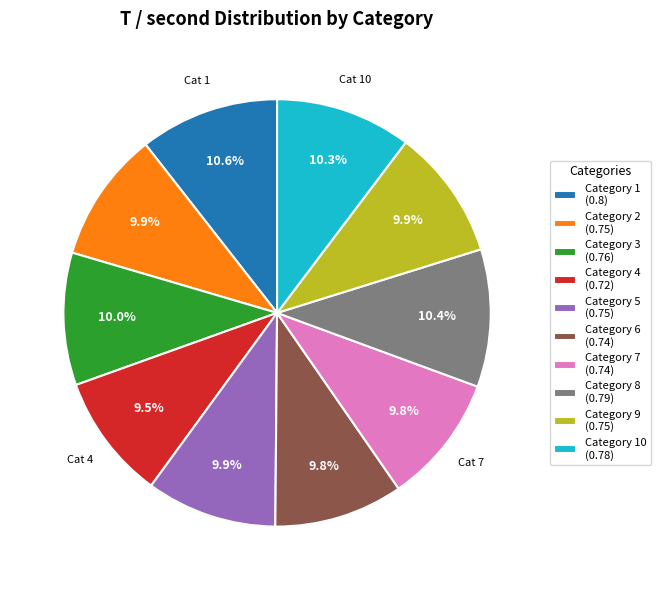

Is there a majority slice in this chart?

No